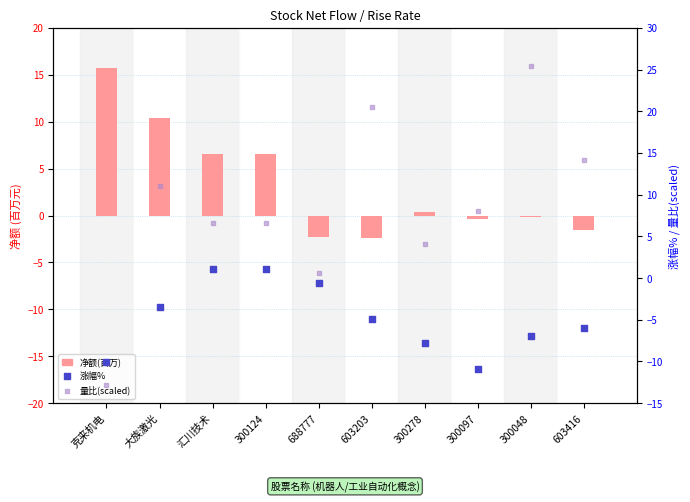

Which series contains the lowest Y value?

量比(scaled)